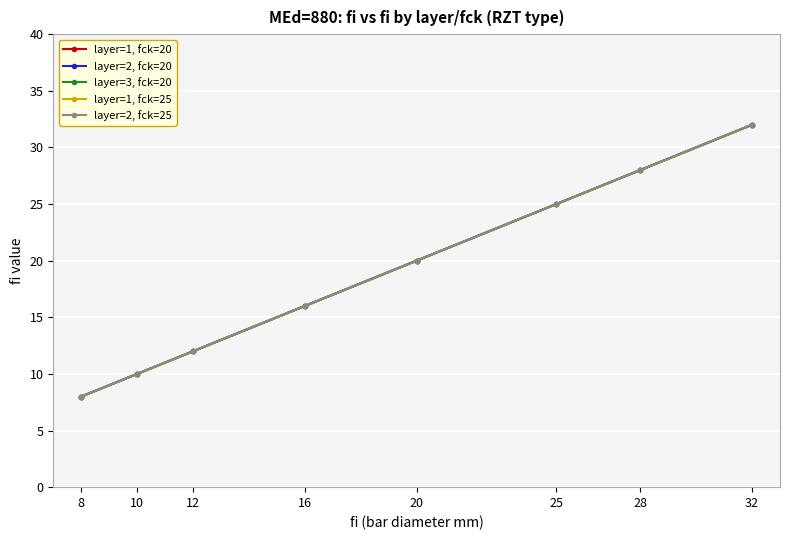

Does the chart have visible grid lines?

Yes